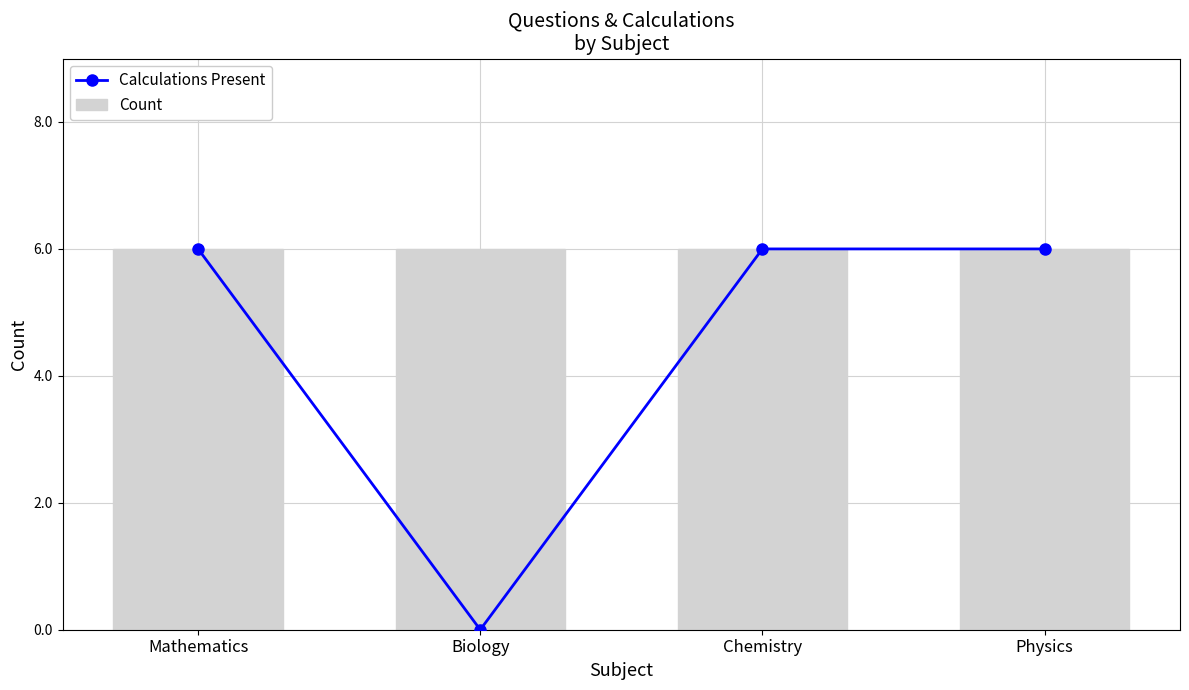

Does the chart contain stacked bars?

No